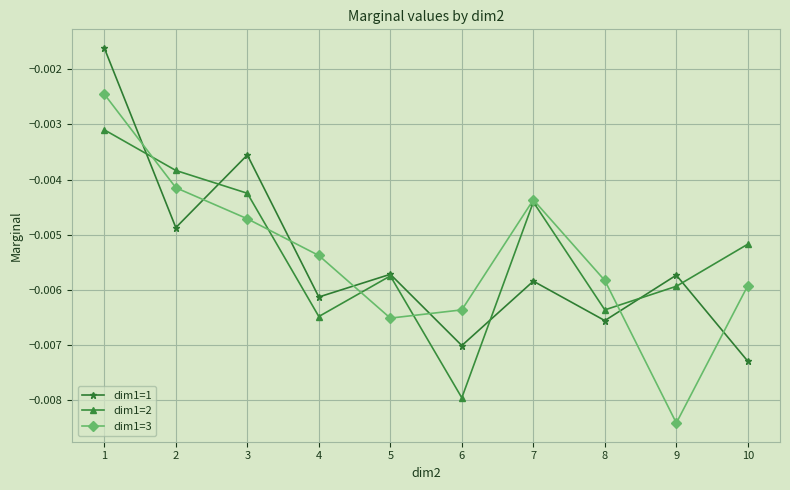

At which category does dim1=2 reach its first local peak?

5